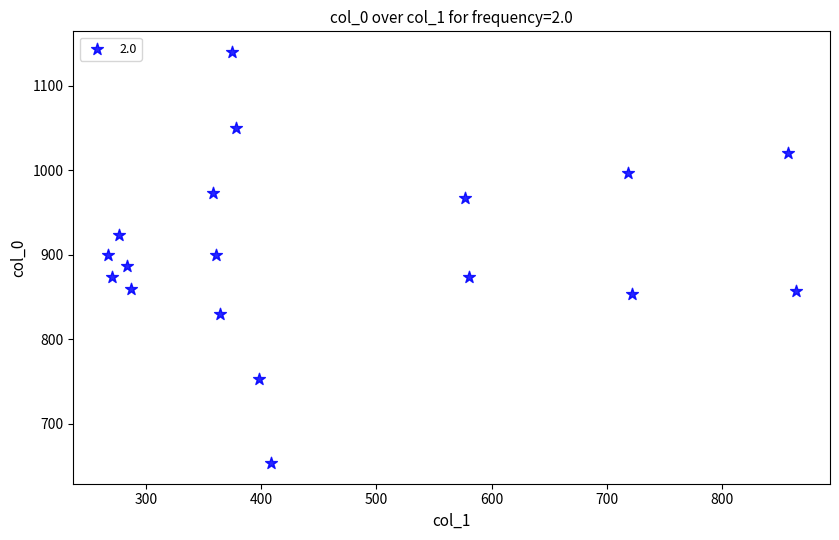

What is the range of X values (max minus min)?

597.4